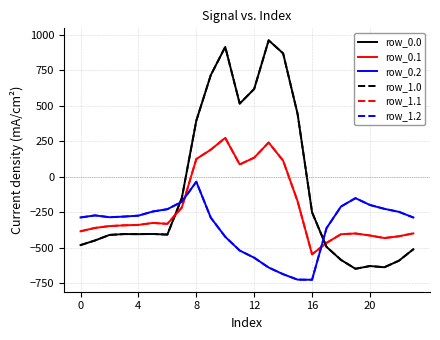

At which label is row_1.0 closest to 156?

8